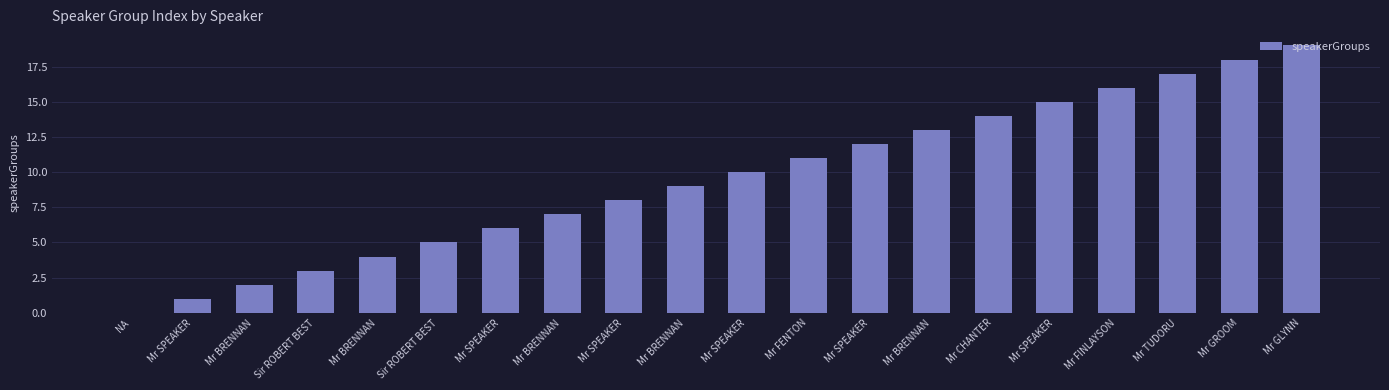

Count the number of data series in this chart.

1